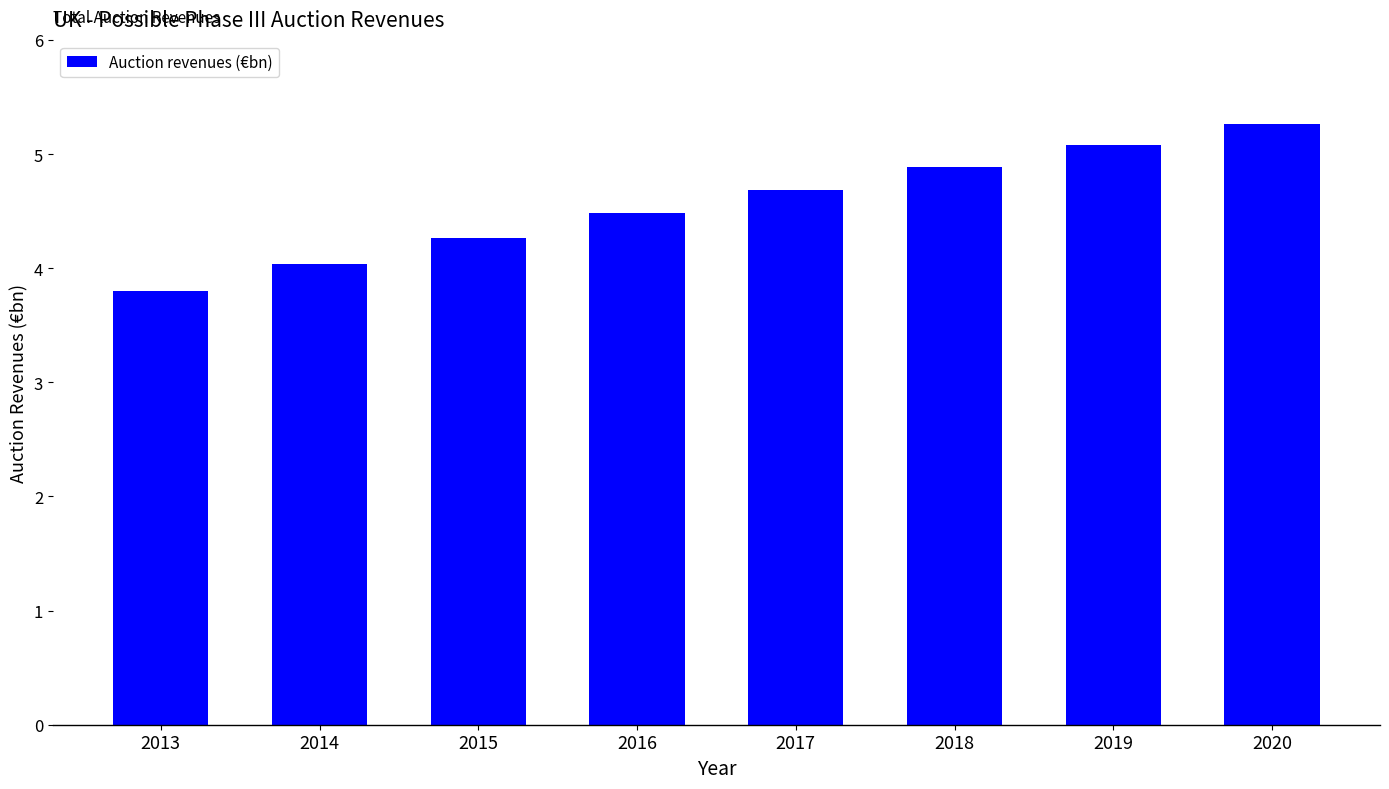

The chart shows a value of 5.1 at 2019. True or false?

True